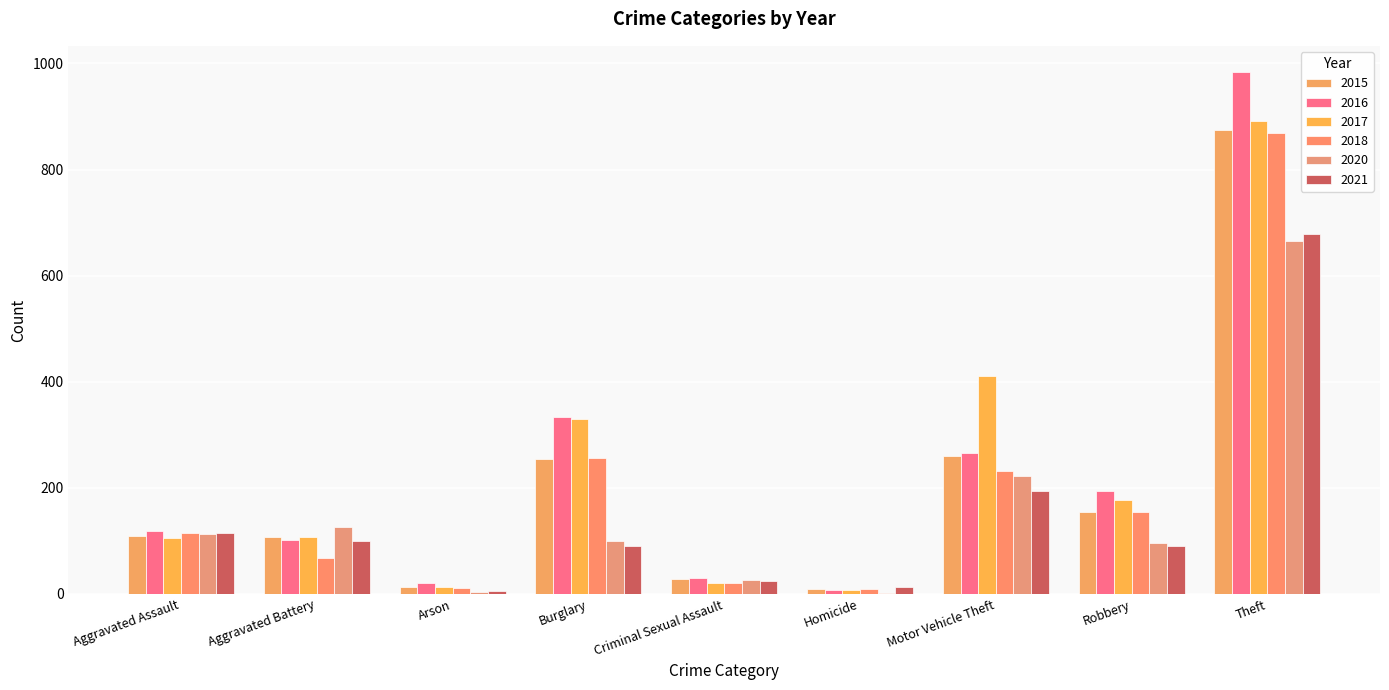

What is the smallest value displayed?

2